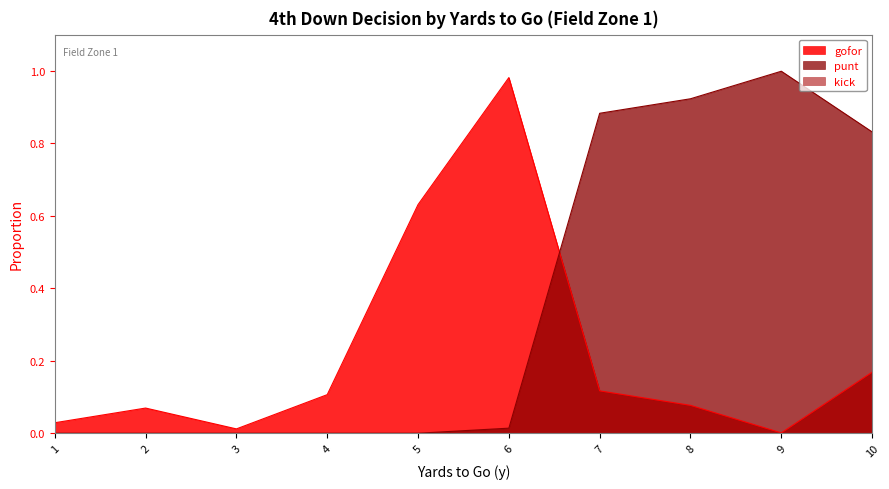

How many intersections are there between punt and gofor?

1